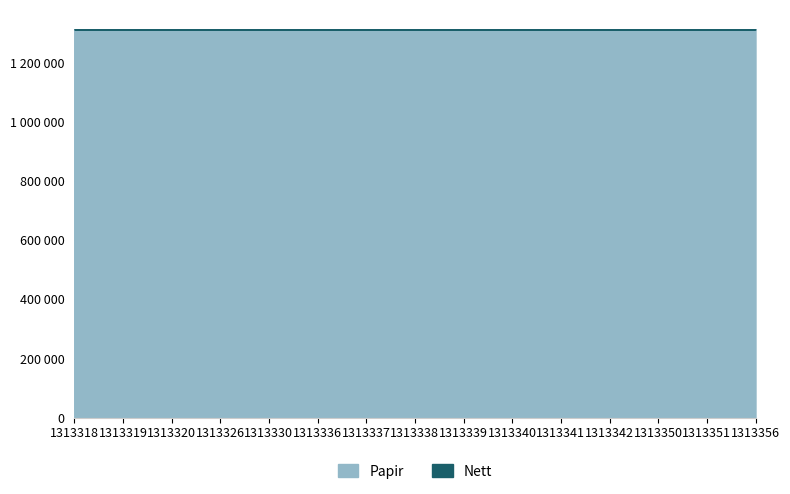

Does the chart have visible grid lines?

Yes